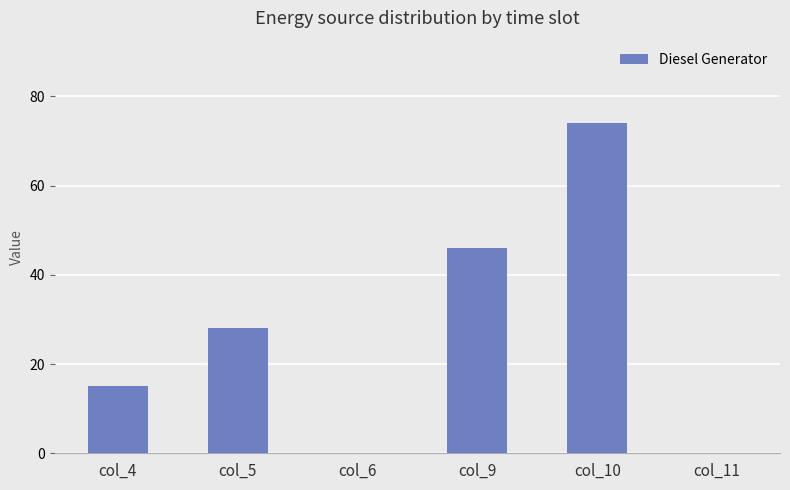

Read the value at col_10, to the nearest 10.

70